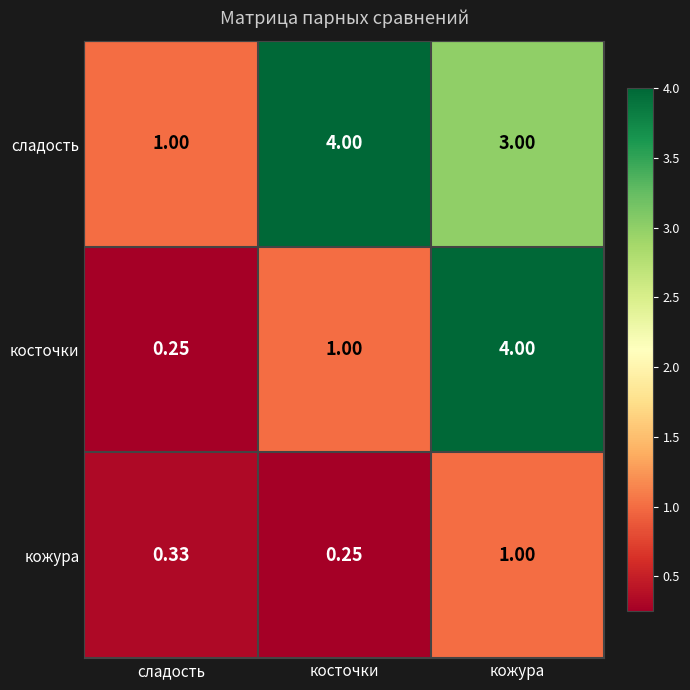

At which category is the sum across all series the highest?

кожура